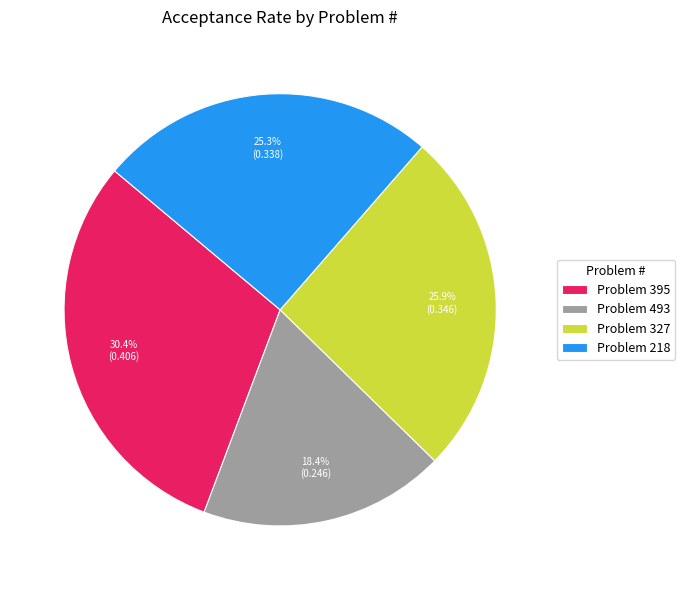

Does any single category account for the majority?

No